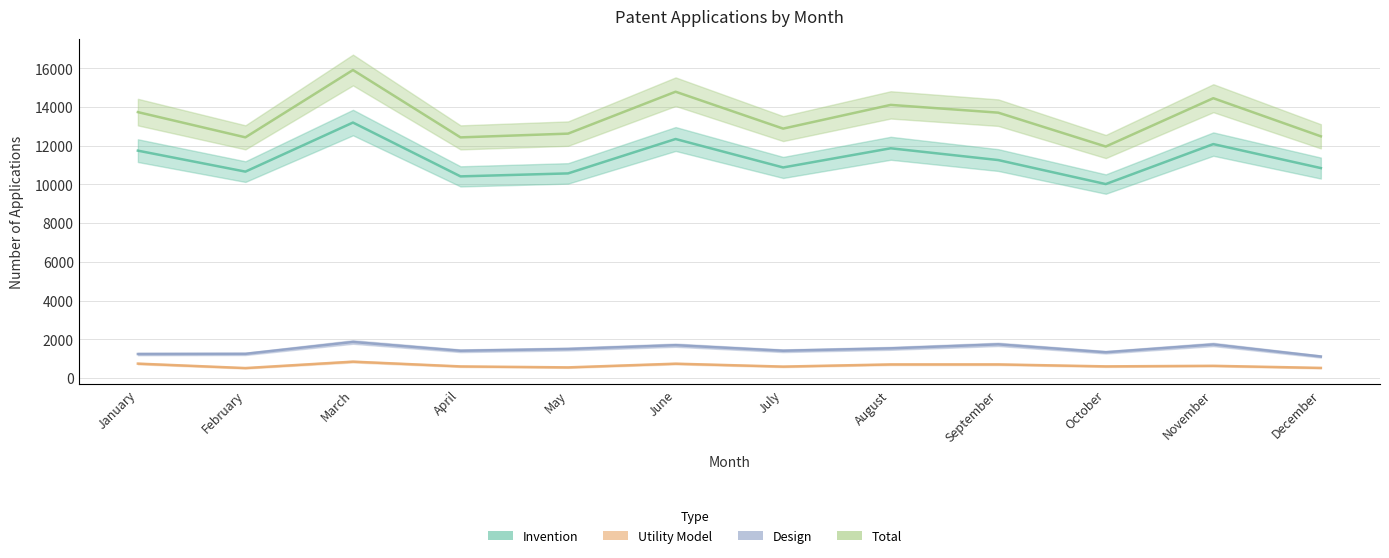

What is the minimum value for Utility Model?

518